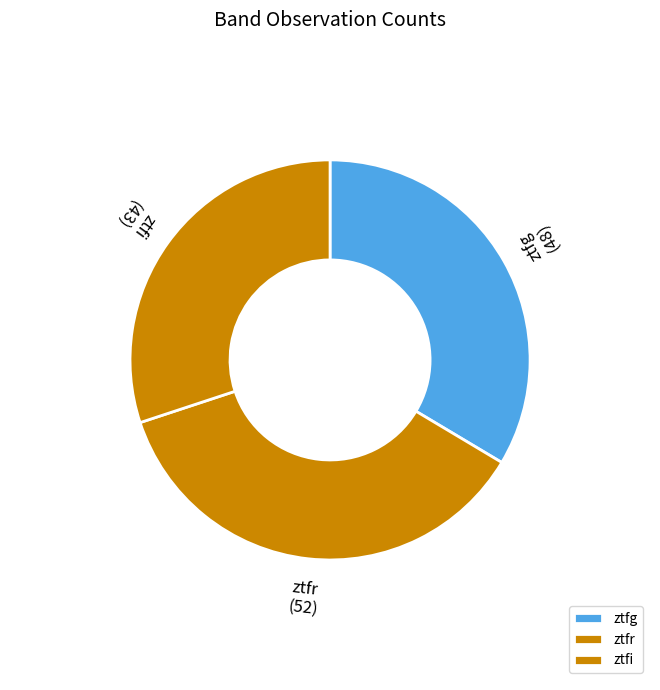

Which category has the biggest portion of the pie?

ztfr